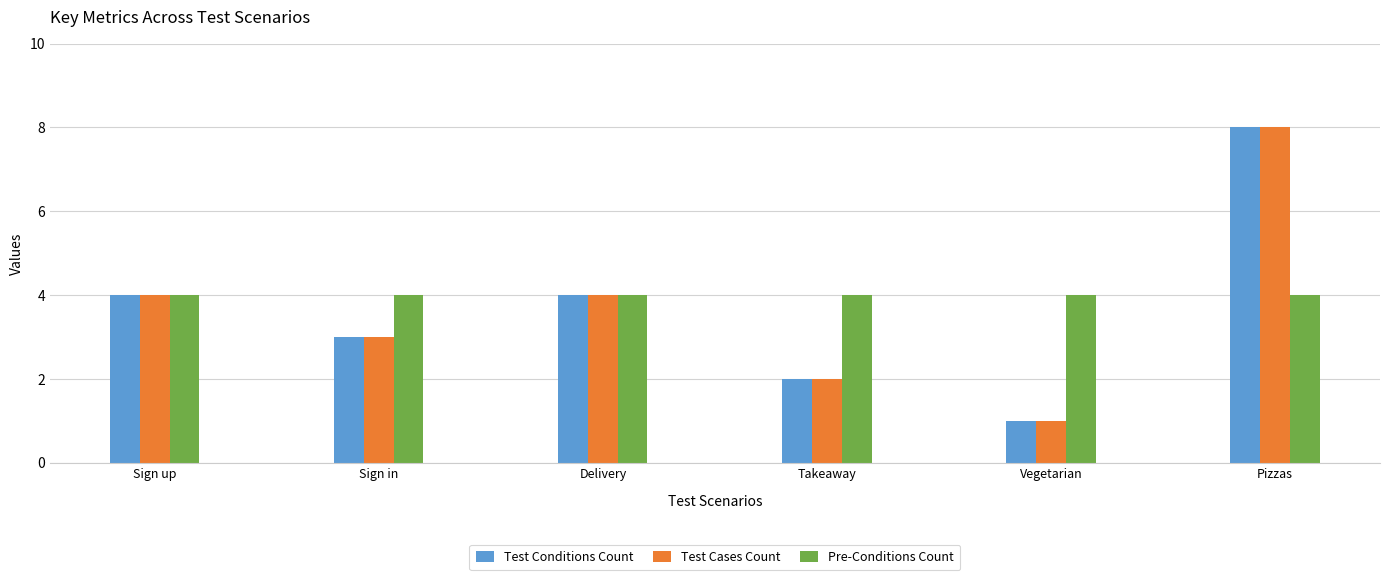

What position from the left is Pizzas?

6